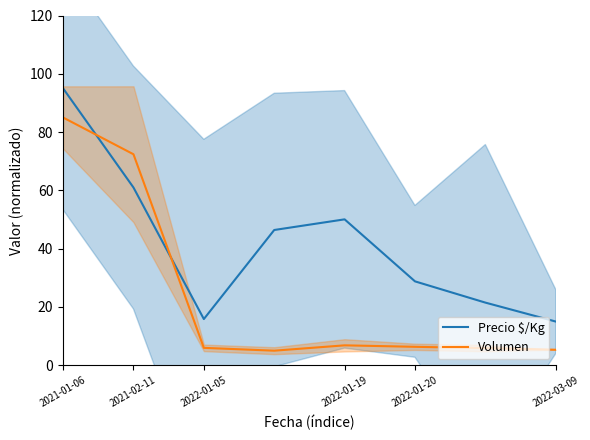

List the series in order of their overall mean, lowest first.

Volumen, Precio $/Kg